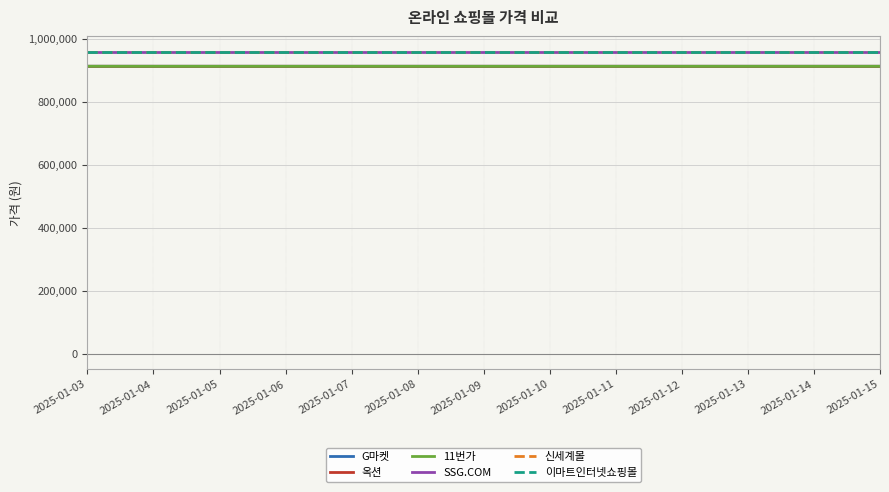

True or false: G마켓 and 신세계몰 intersect in this chart.

False